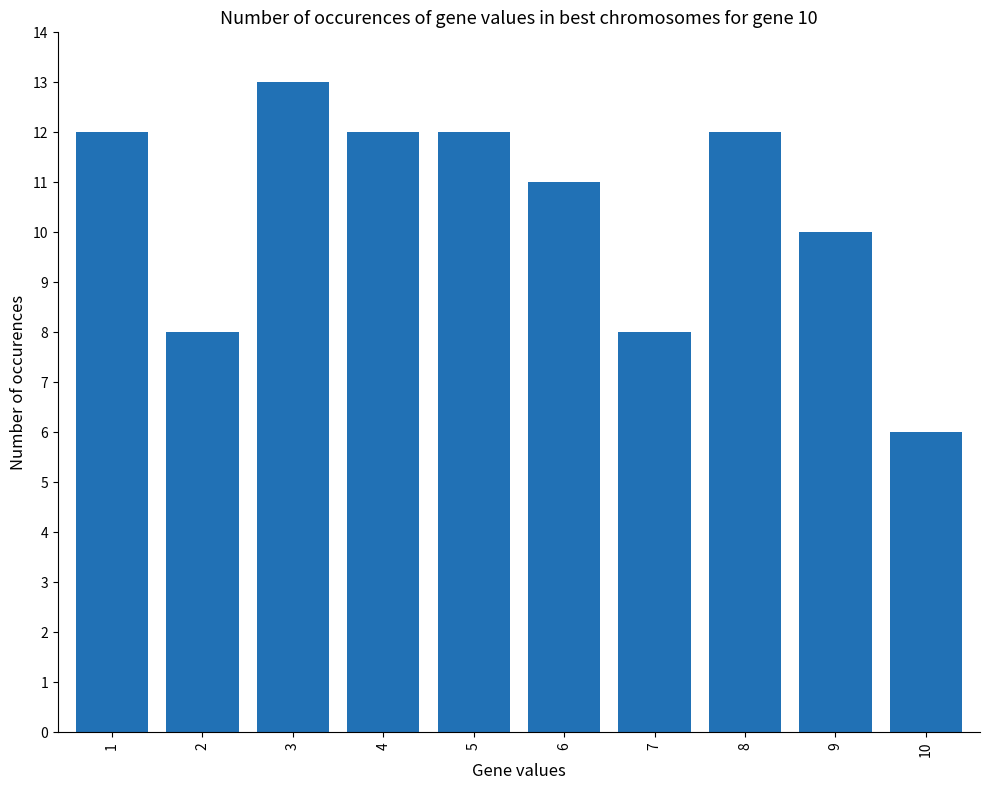

Reading right to left, list all the values displayed in this chart.

6	10	12	8	11	12	12	13	8	12